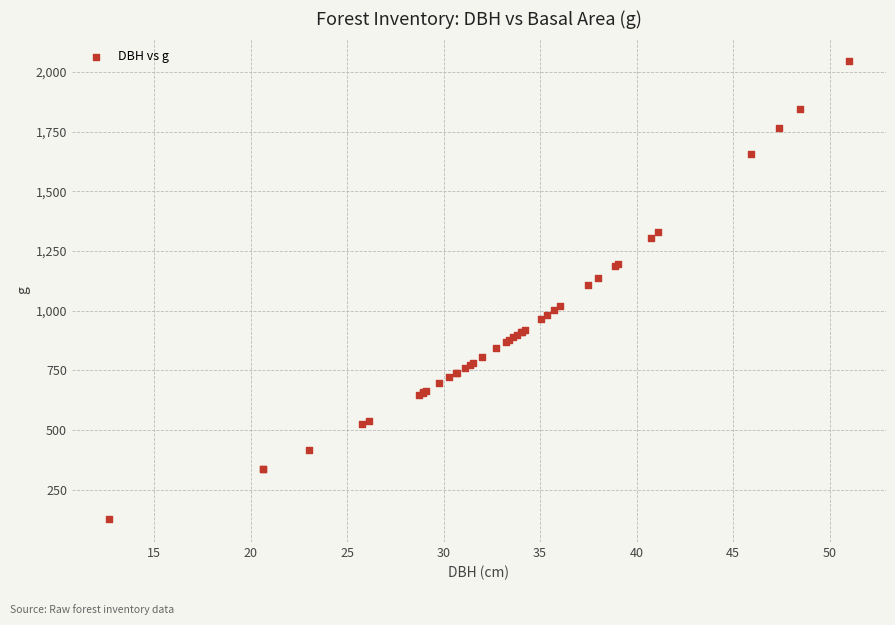

What Y value in the scatter plot is closest to 1084?

1105.2